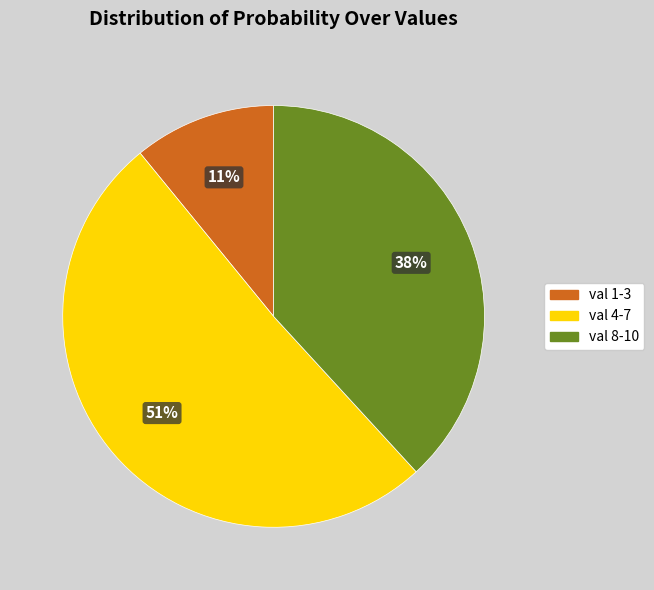

To the nearest percent, what is the difference between the largest and smallest slice percentages?

40%